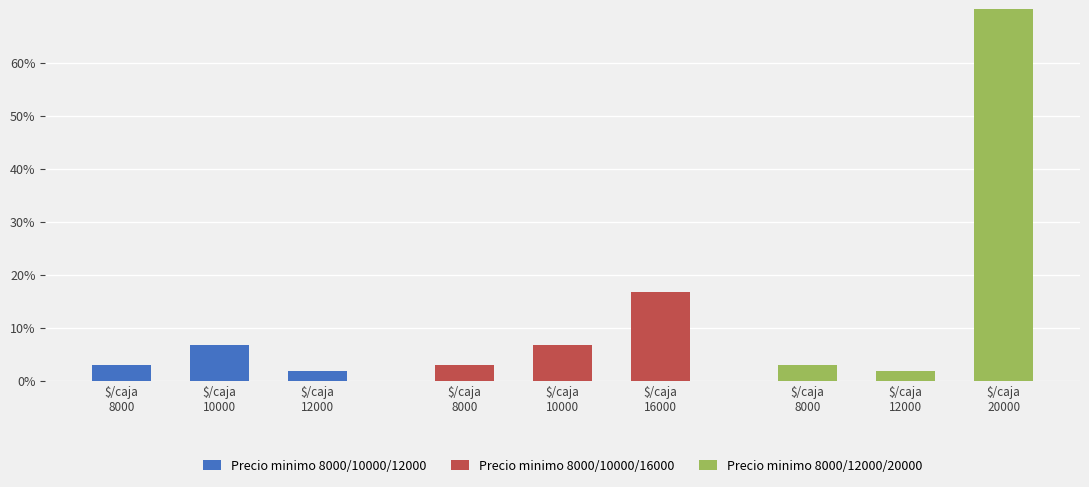

What is the minimum value for Precio minimo 8000/10000/16000?

3.0